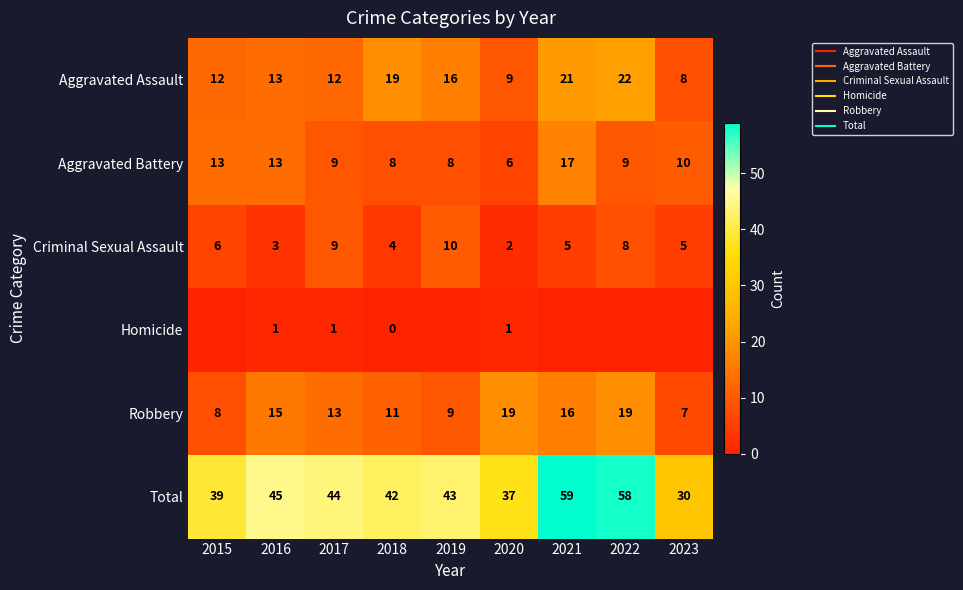

Which series has the largest range (max minus min)?

Total